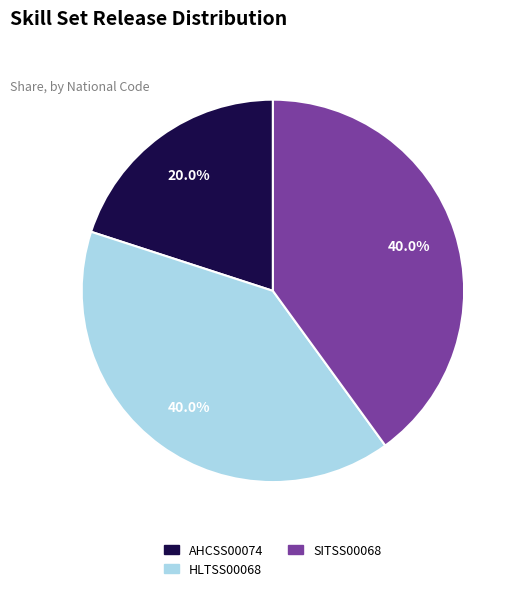

What is the smallest slice in the pie chart?

AHCSS00074